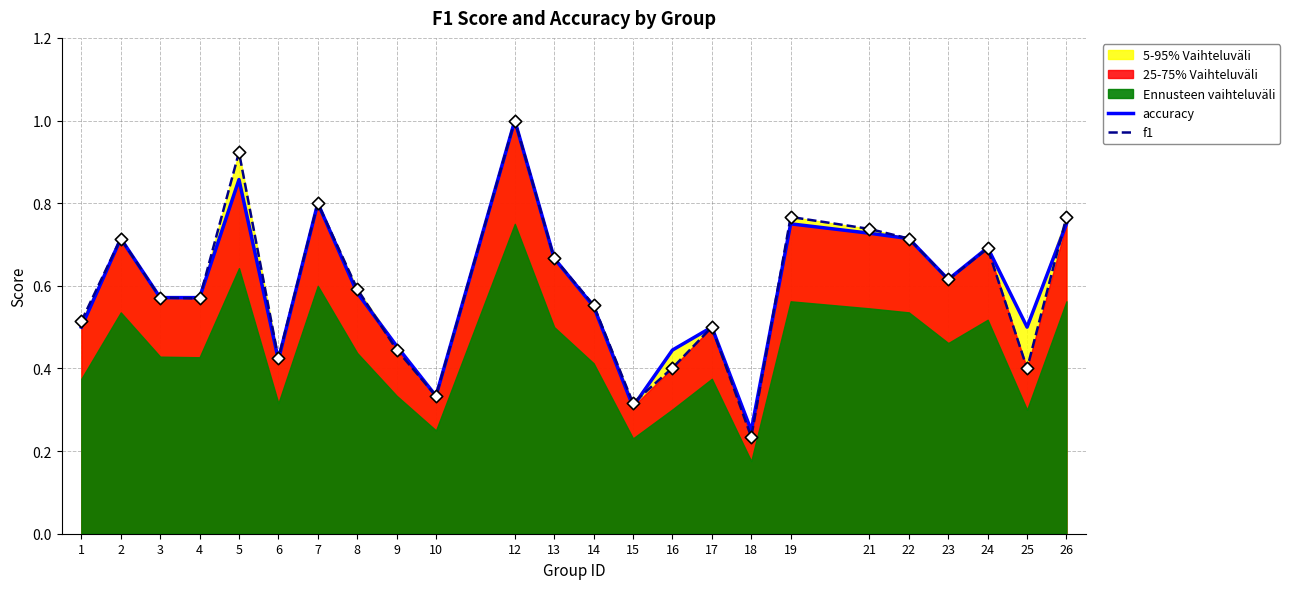

At how many categories does at least one series exceed 0?

24